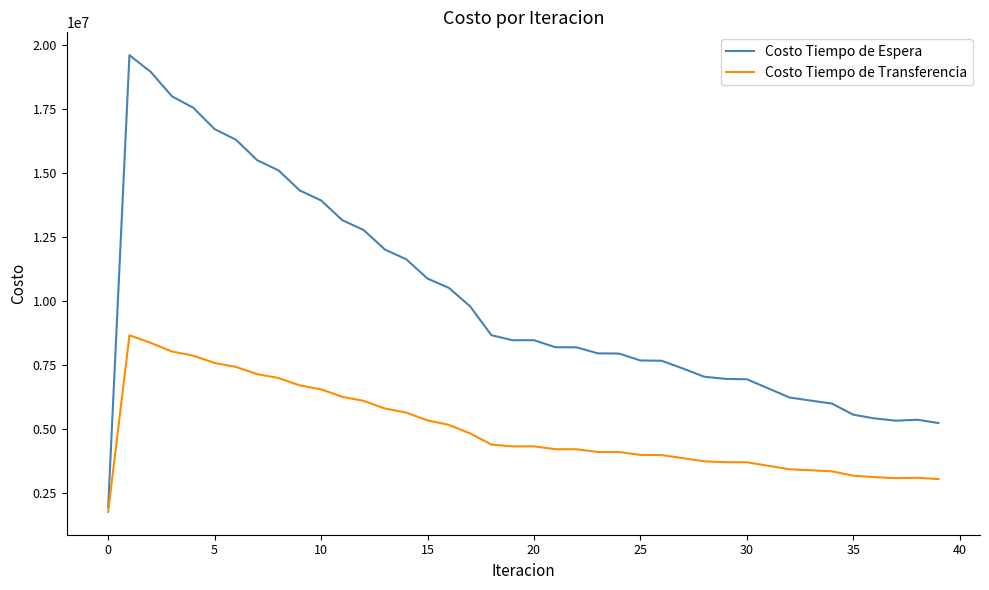

Count the number of categories in the chart.

40